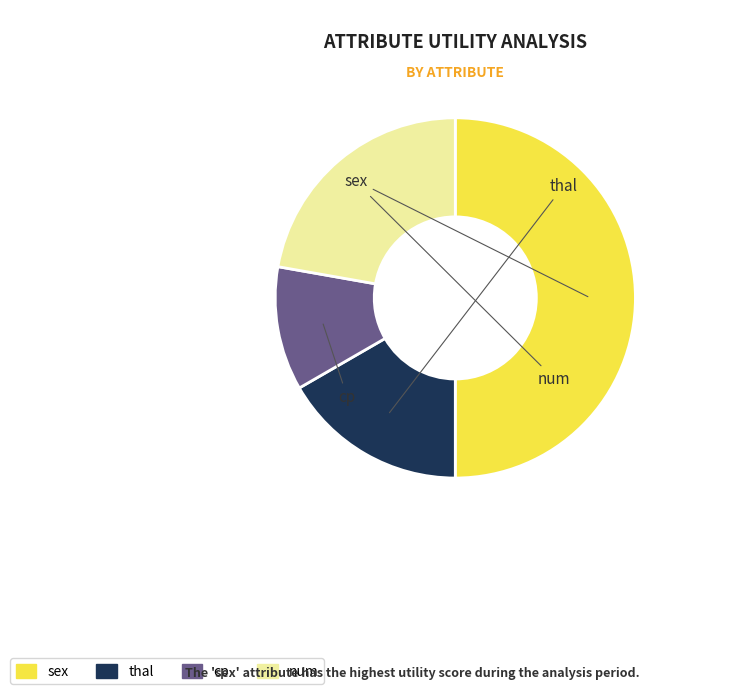

What is the ratio of the value at thal to the value at sex?

0.3